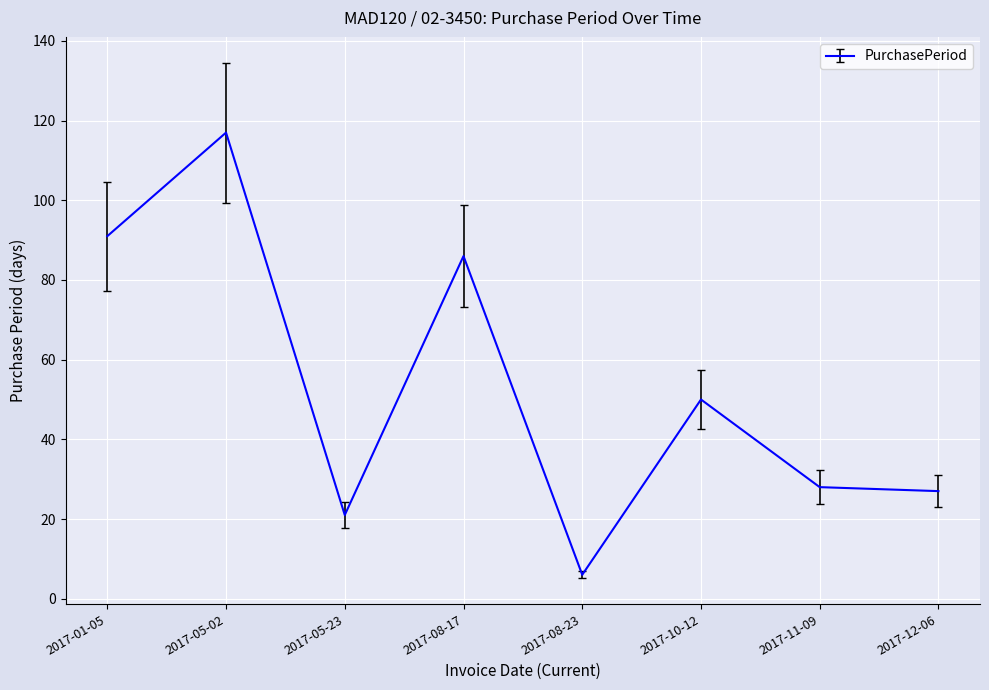

What is the change in value from 2017-01-05 to 2017-05-02?

+26